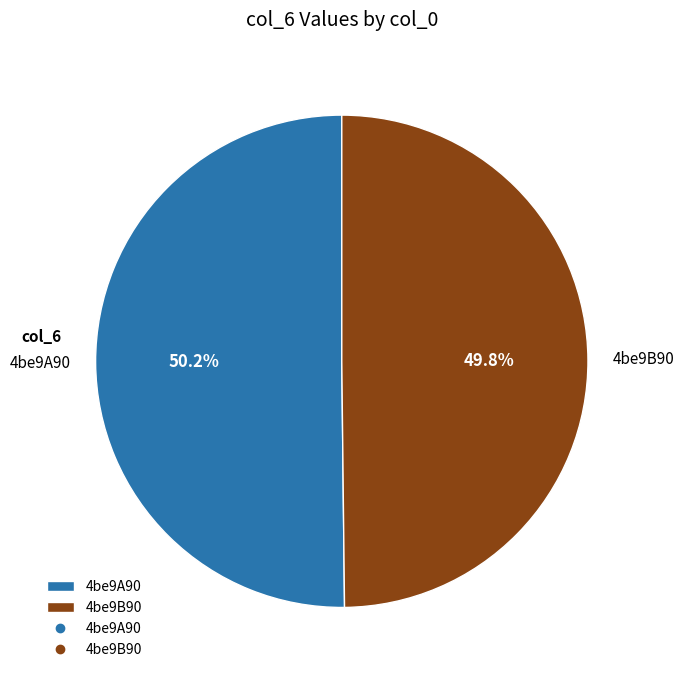

Approximately how many times larger is the value at 4be9B90 compared to 4be9A90?

1.0